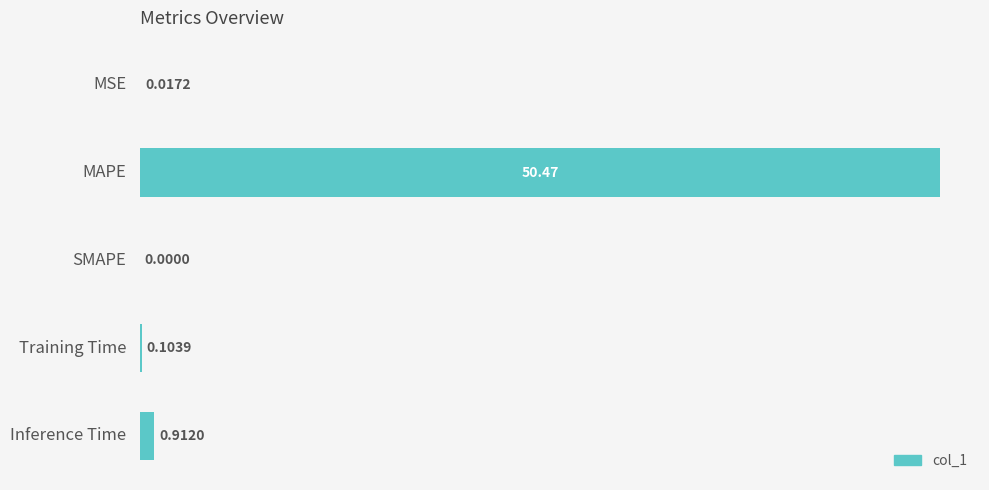

Which category has the highest value across all series?

MAPE